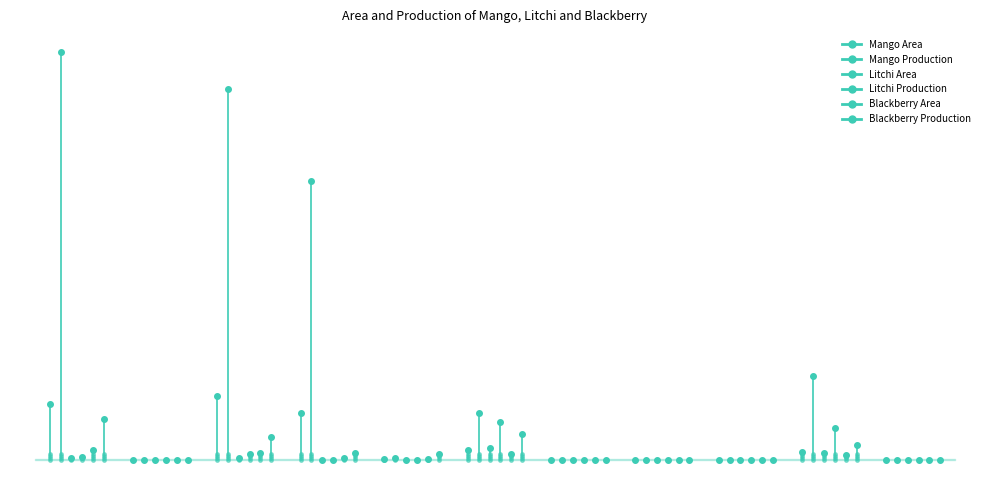

What are all the series names shown in the legend?

Mango Area, Mango Production, Litchi Area, Litchi Production, Blackberry Area, Blackberry Production